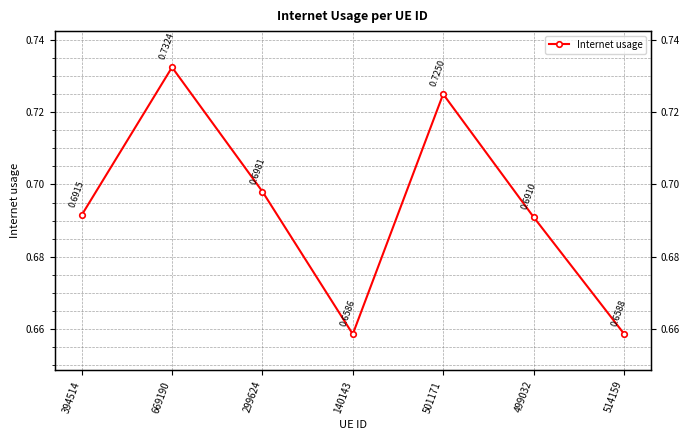

What is the difference between the maximum and minimum values?

0.1